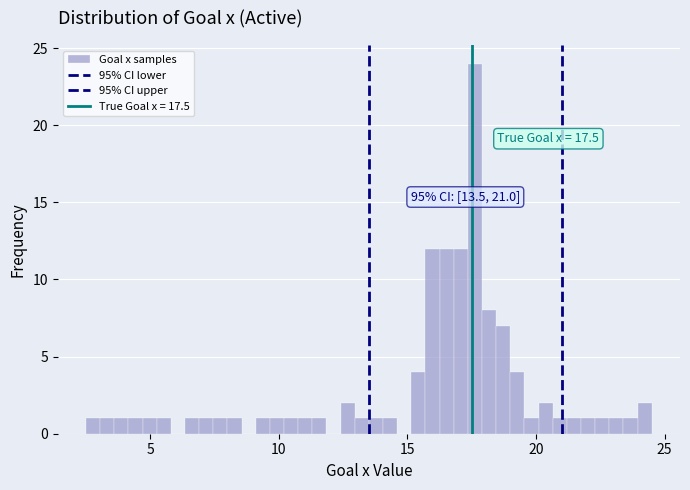

Around what value on the x-axis is the tallest bar? Give the approximate position of its centre, as read against the axis.

17.5